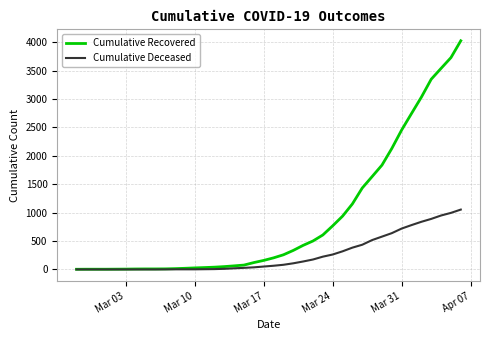

List the series in order of their overall mean, highest first.

Cumulative Recovered, Cumulative Deceased